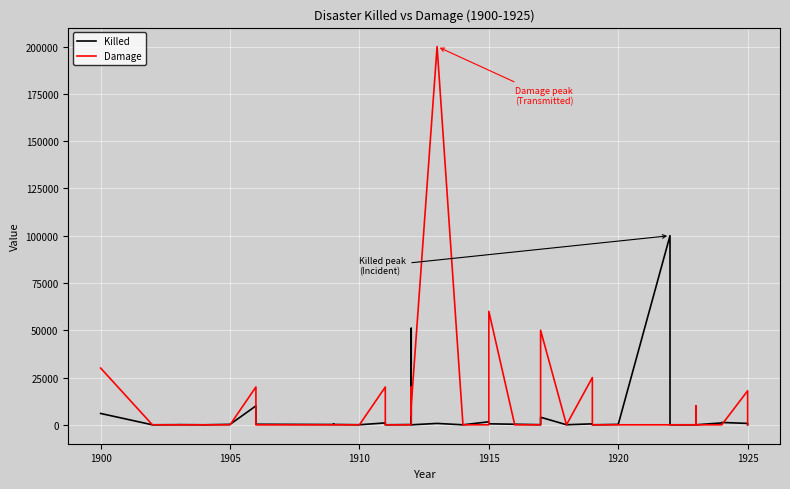

Is this an area chart (filled region under the line)?

No